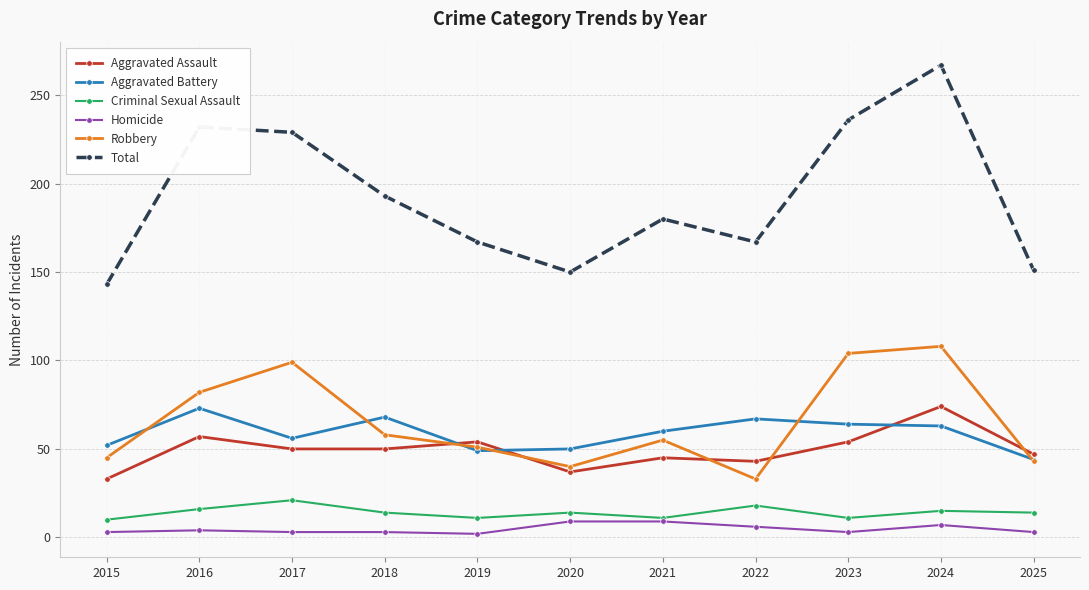

At which category does Robbery reach its first local peak?

2017